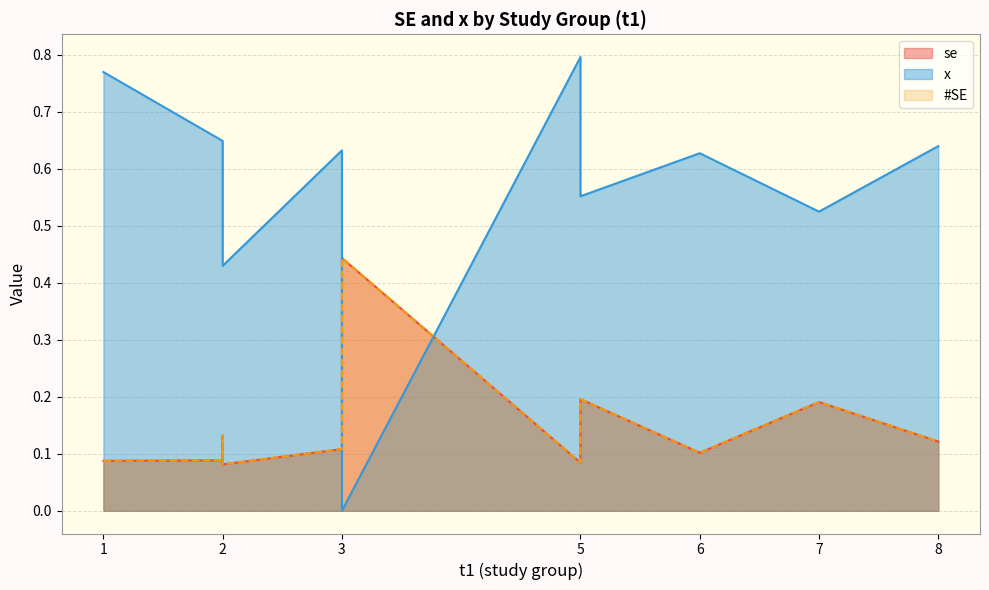

Which series changed the most between GETUG-AFU 15 and ENZAMET (docetaxel planned)?

se